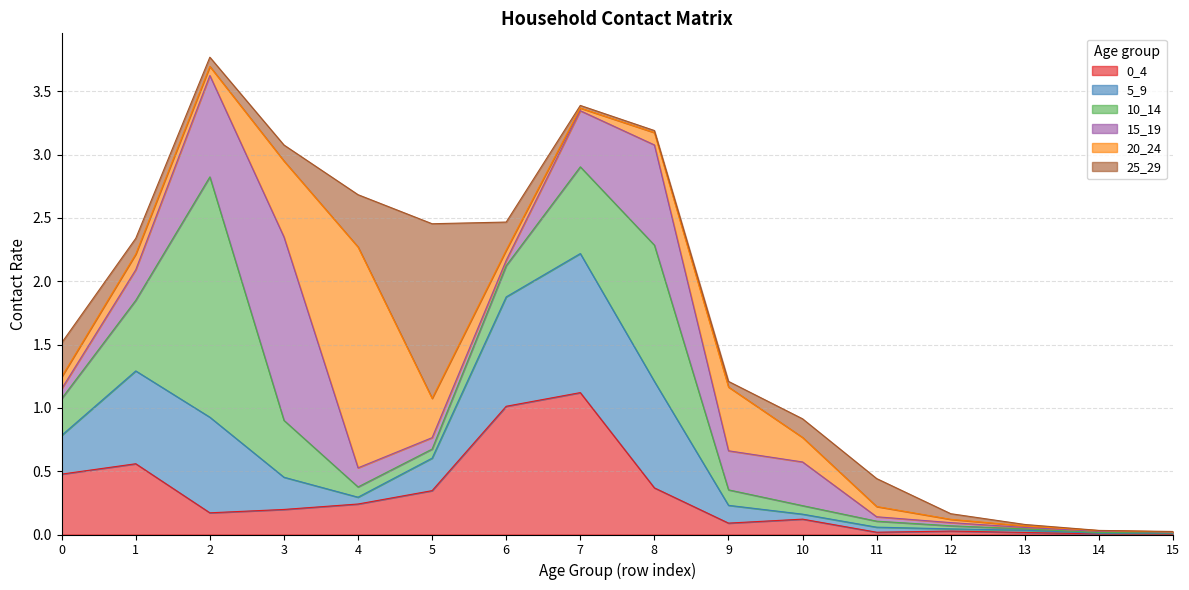

What is the difference between the maximum and minimum values in the 5_9 series?

1.1